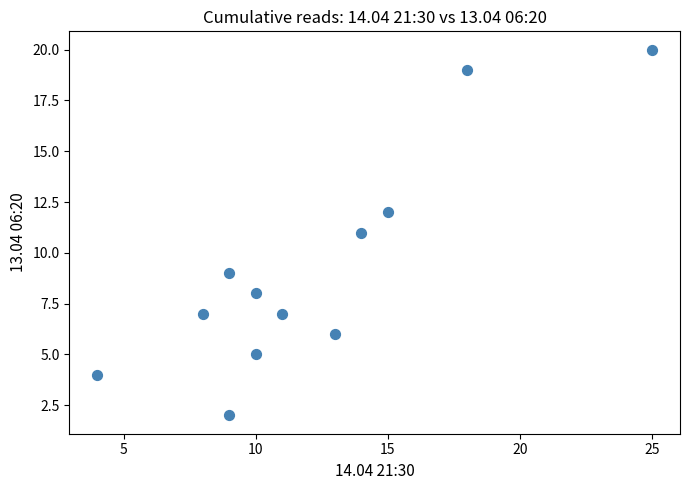

What is the average X value?

12